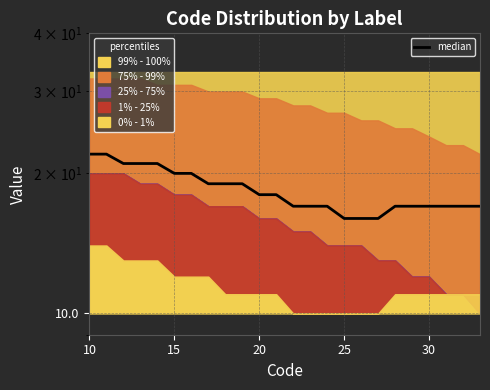

Where does the data first go above 18?

10